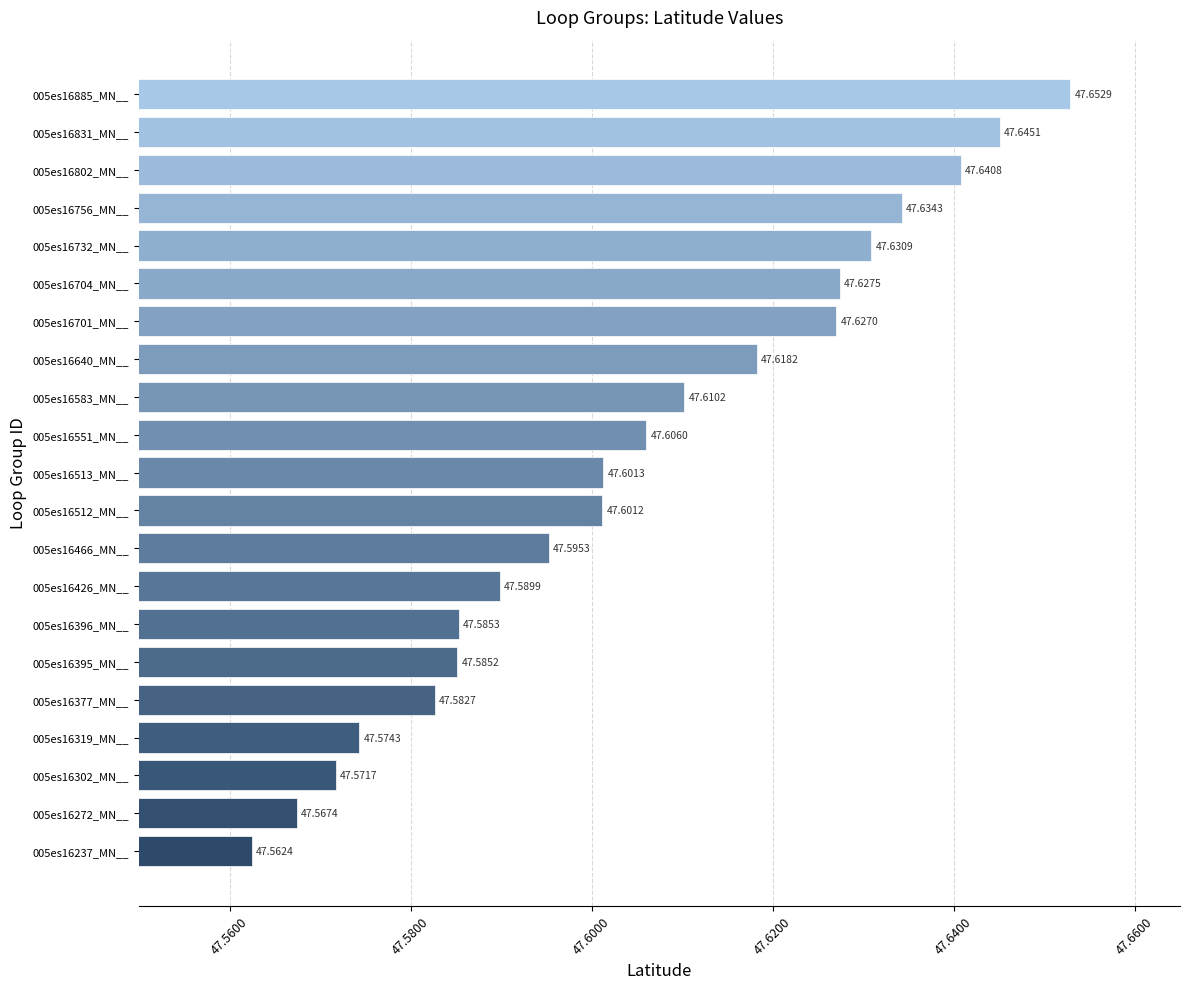

What is the average value?

47.6